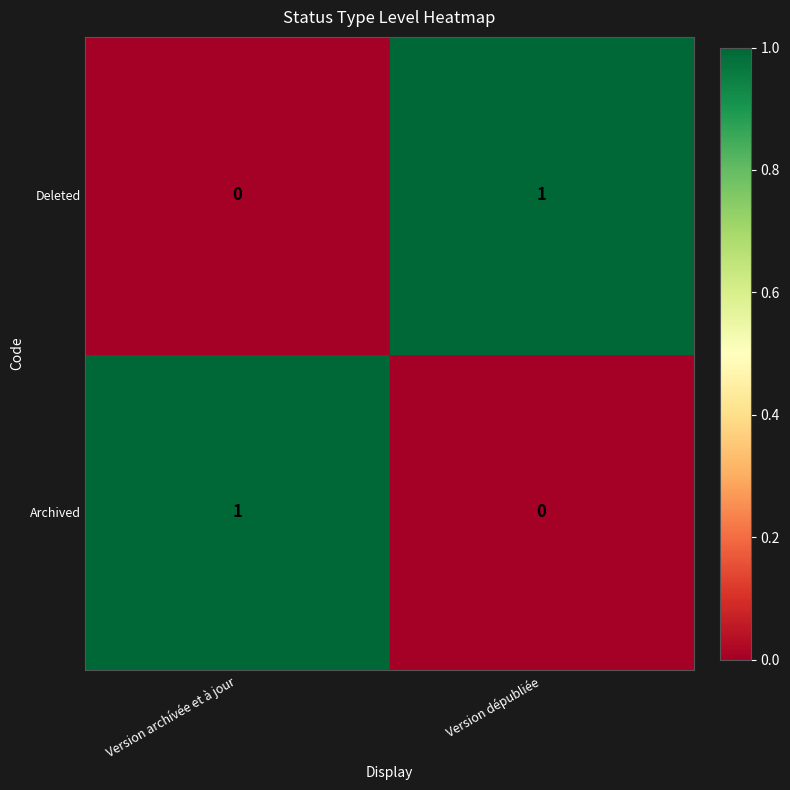

The value of Archived at Version archívée et à jour is 2. True or false?

False